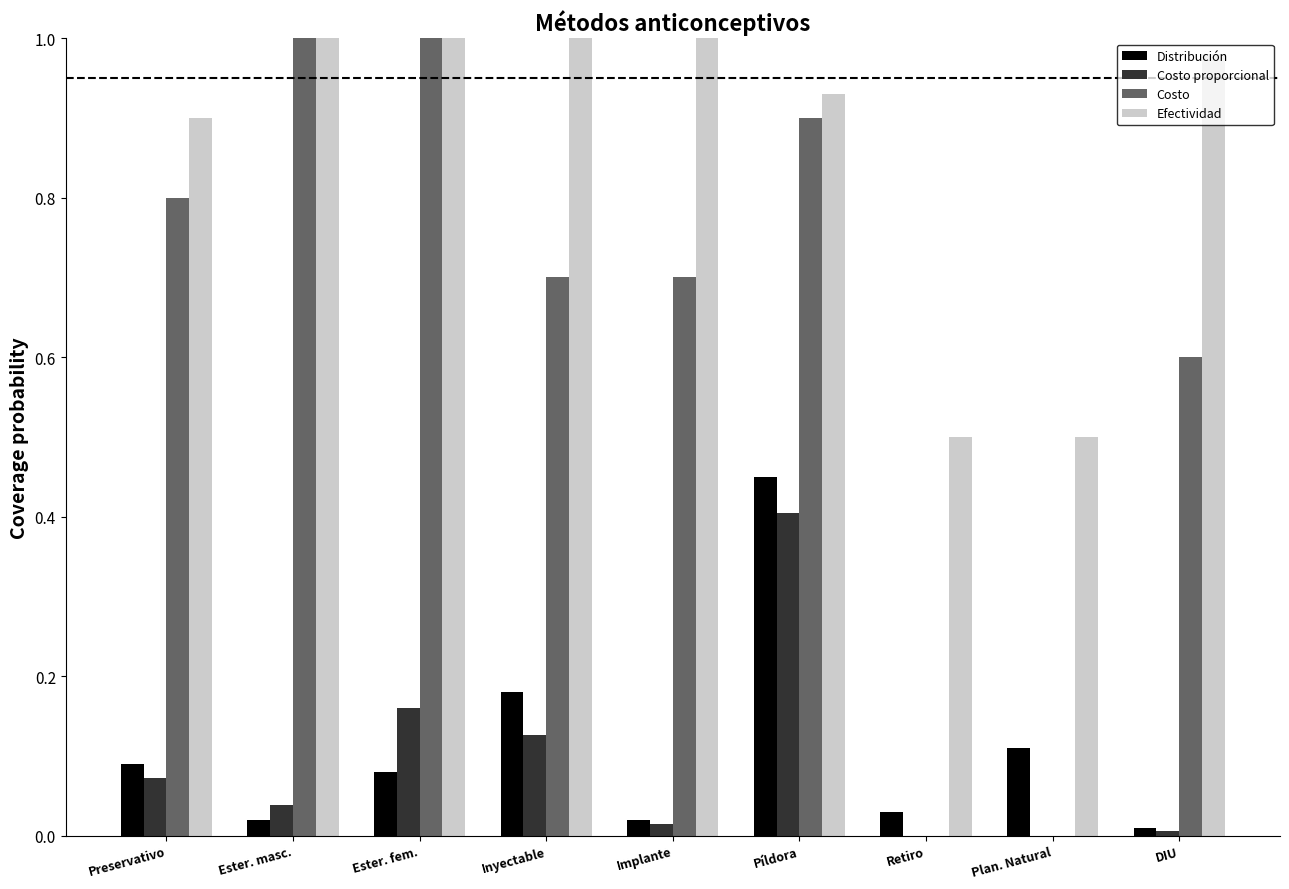

What is the difference between the second highest and minimum values in the Distribución series?

0.2